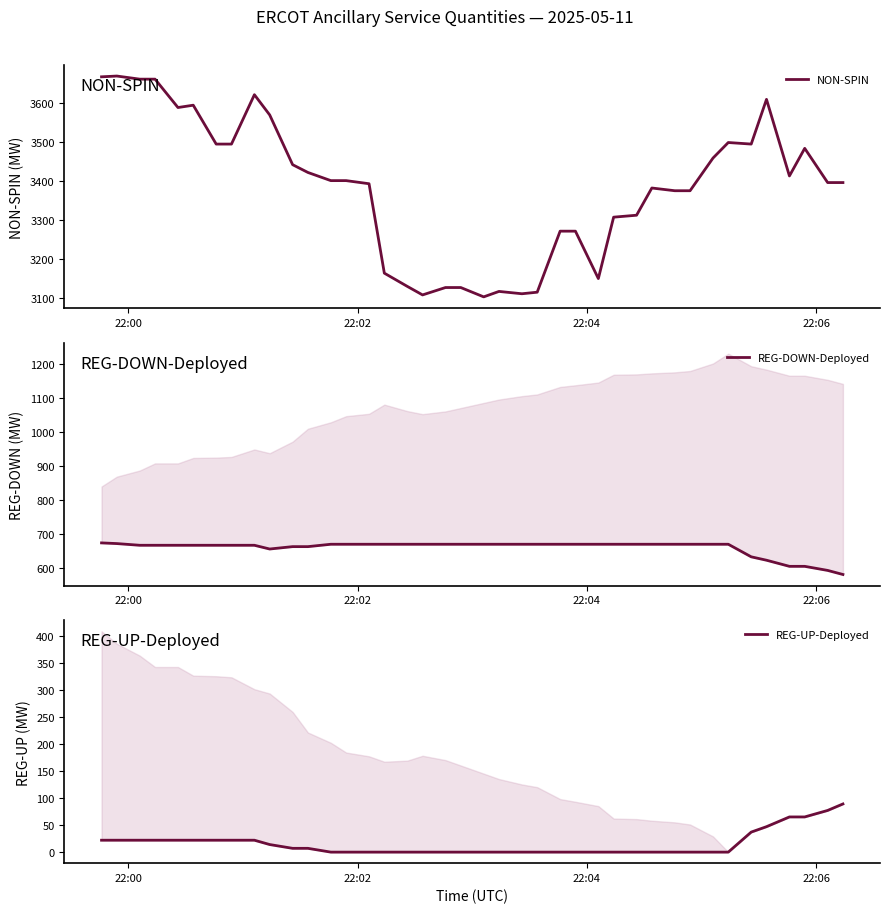

What are all the series names shown in the legend?

NON-SPIN, REG-DOWN-Deployed, REG-UP-Deployed